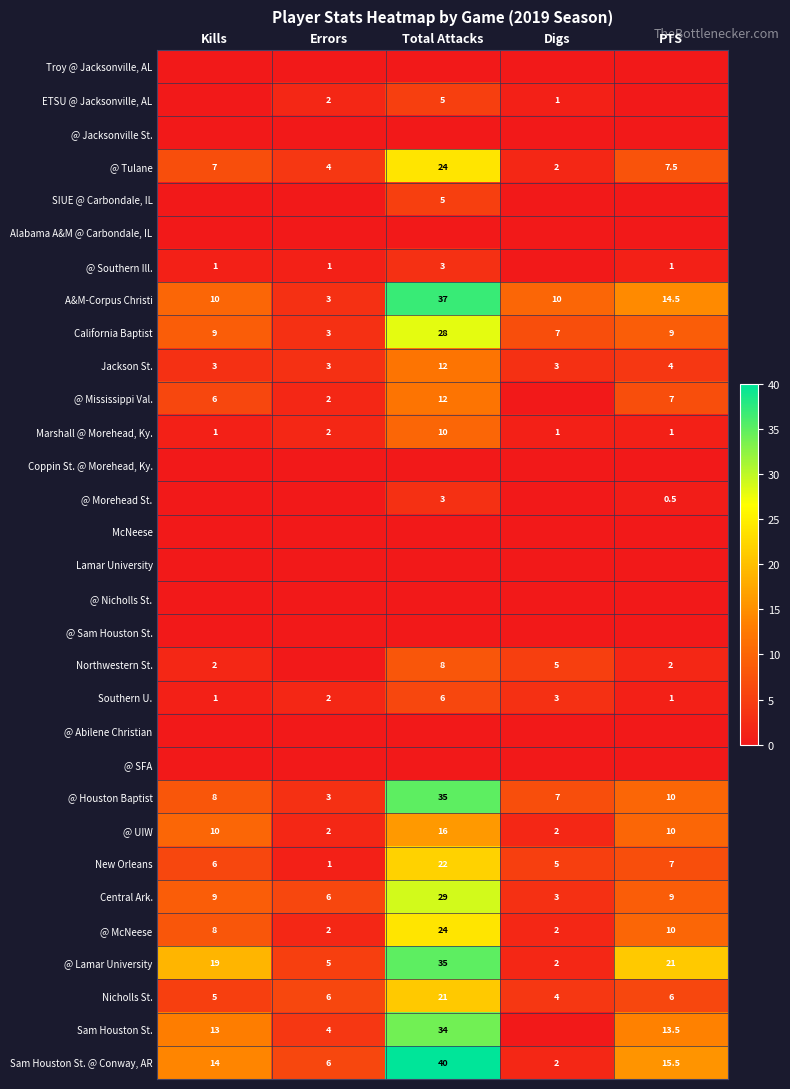

What is the total value across all series at Errors?

57.0